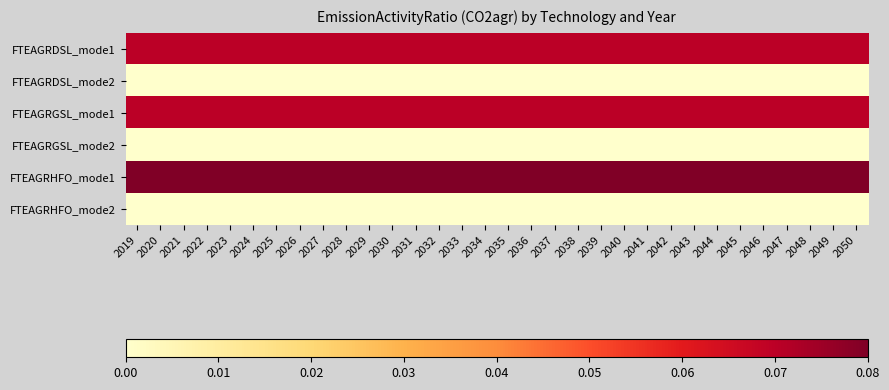

Which category has the highest value across all series?

2019